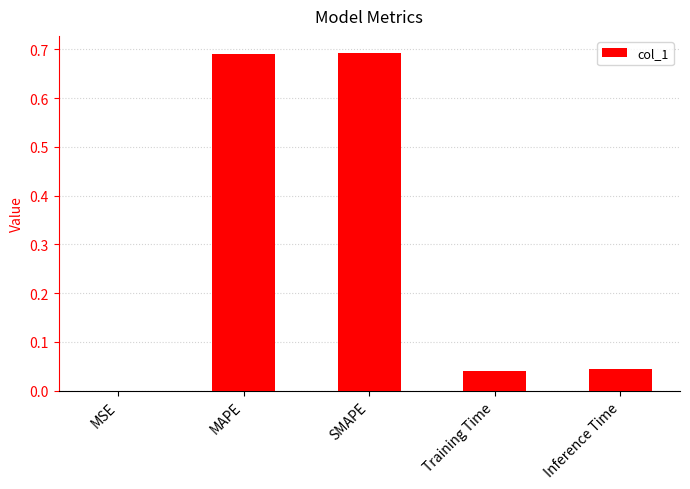

How many series are shown in this chart?

1